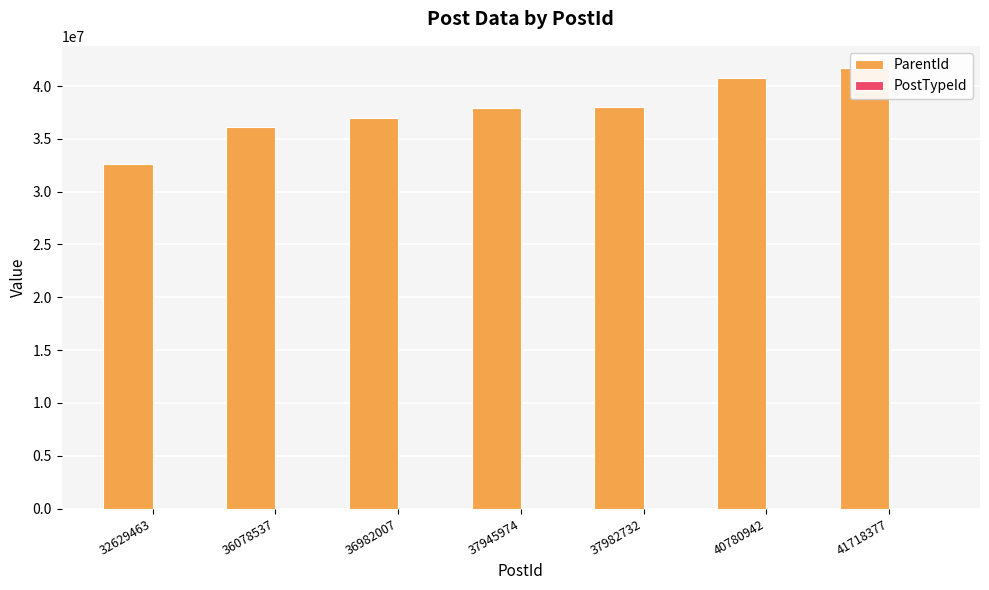

How many distinct data groups are displayed?

2